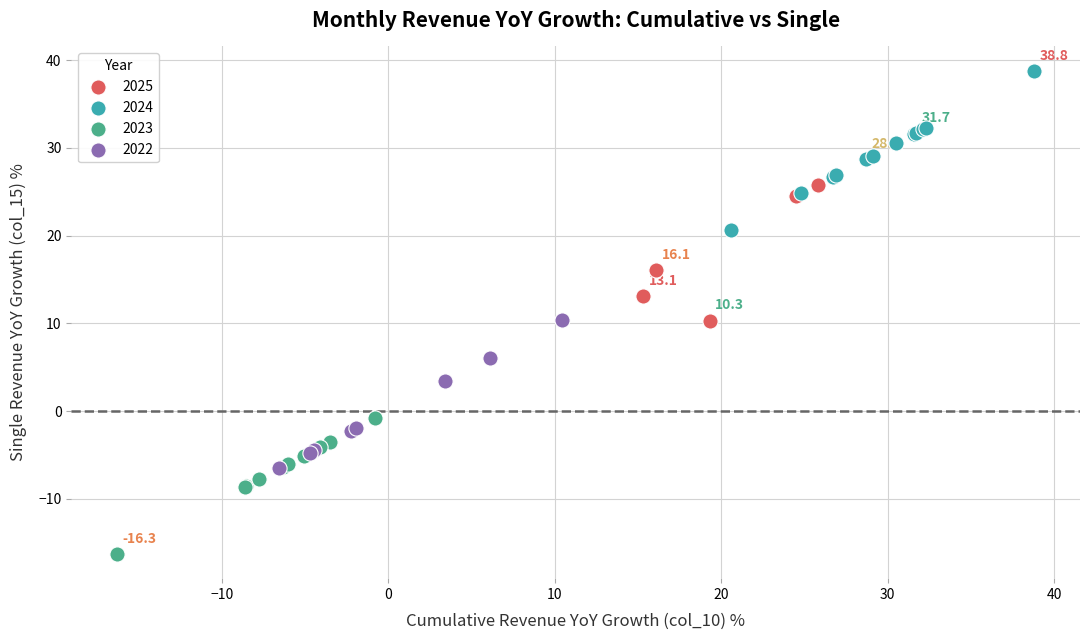

Which series contains the lowest Y value?

2023